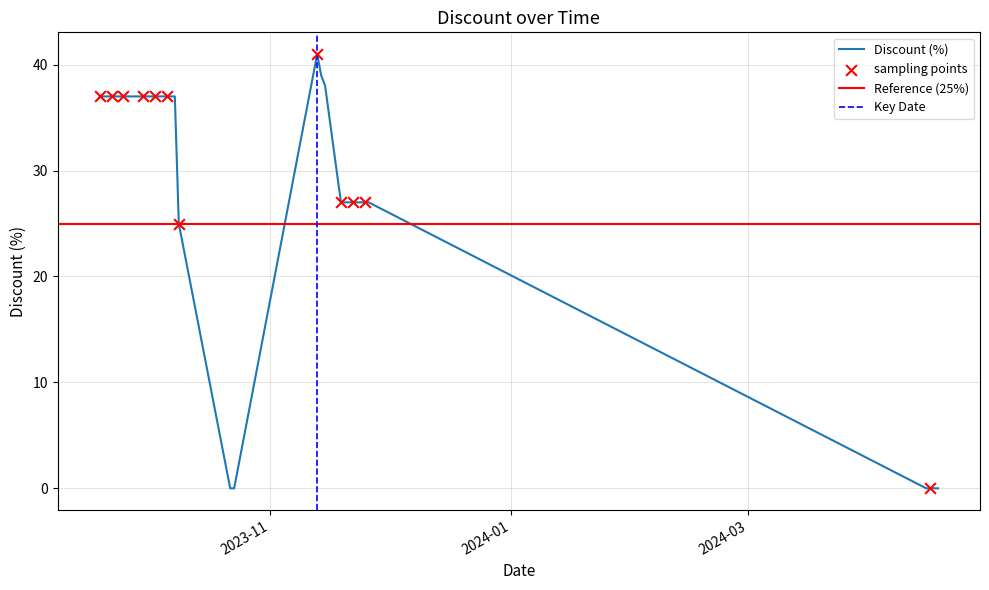

Between 2023-09-21 and 2023-10-01, which is larger?

2023-09-21